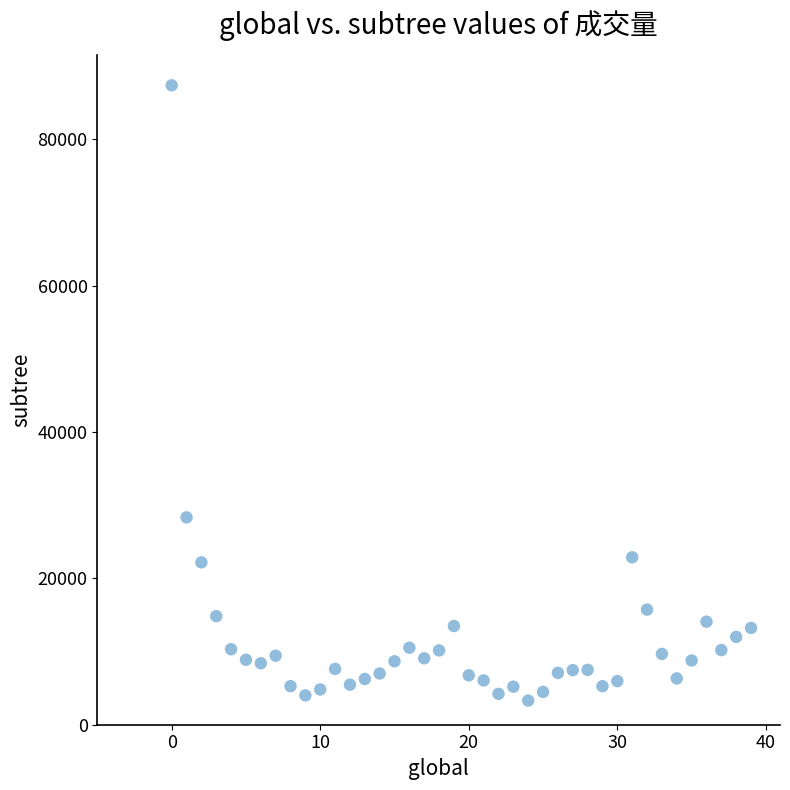

What Y value in the scatter plot is closest to 45351?

28340